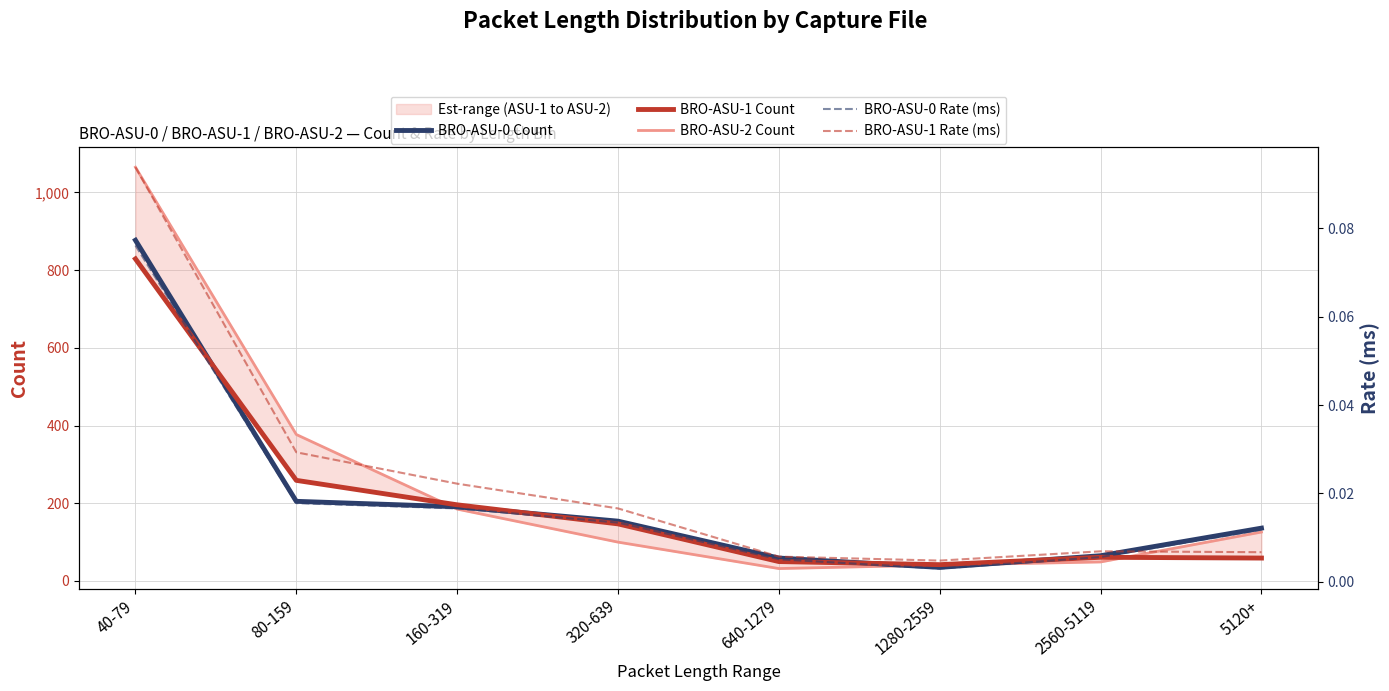

Which label corresponds to the largest value in the chart?

40-79